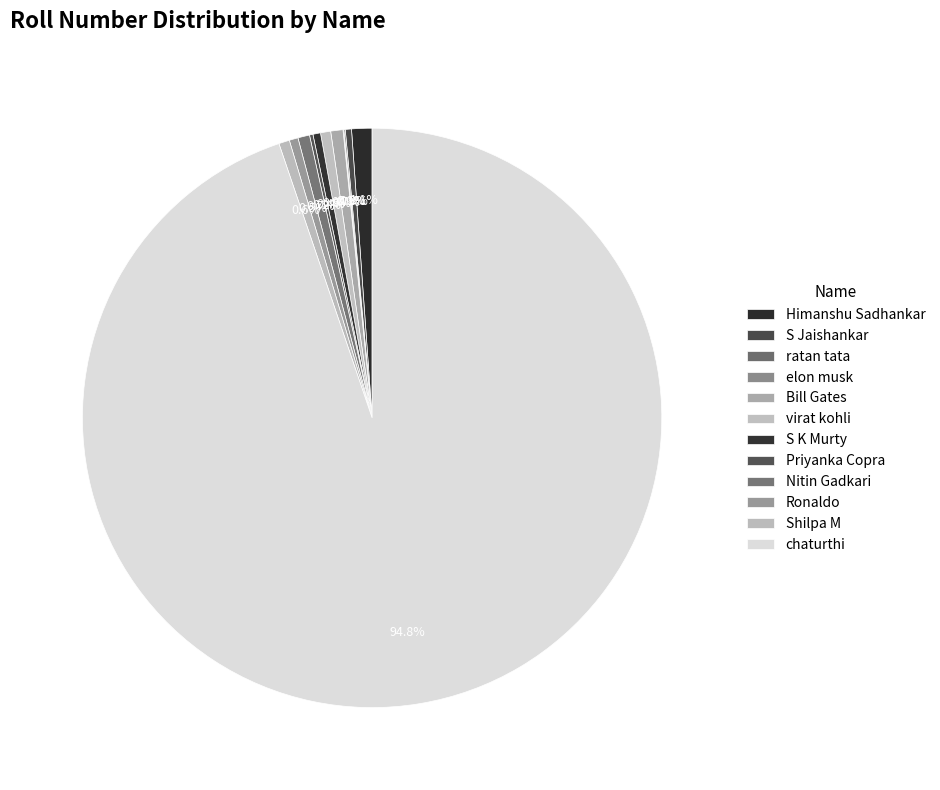

To the nearest percent, what is the combined percentage of Ronaldo and Himanshu Sadhankar?

2%